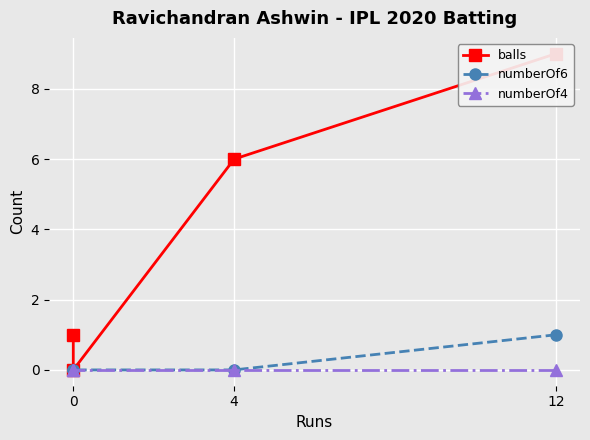

What is the difference between the highest and lowest values at 4?

6